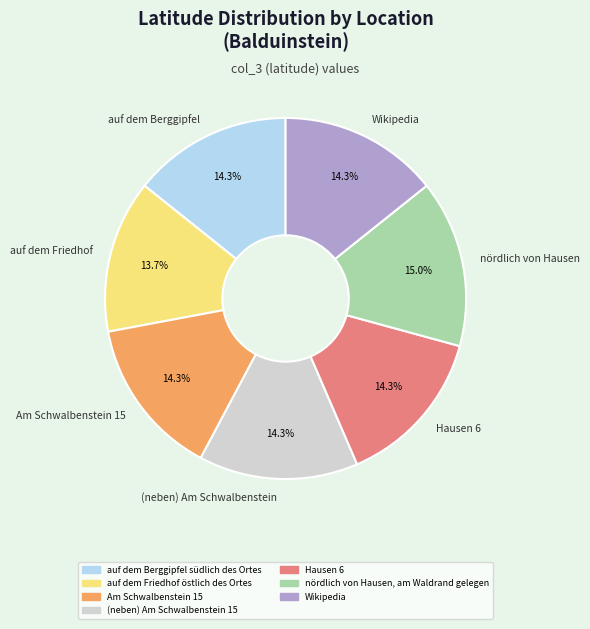

Is the sum of nördlich von Hausen and Hausen 6 greater than half?

No